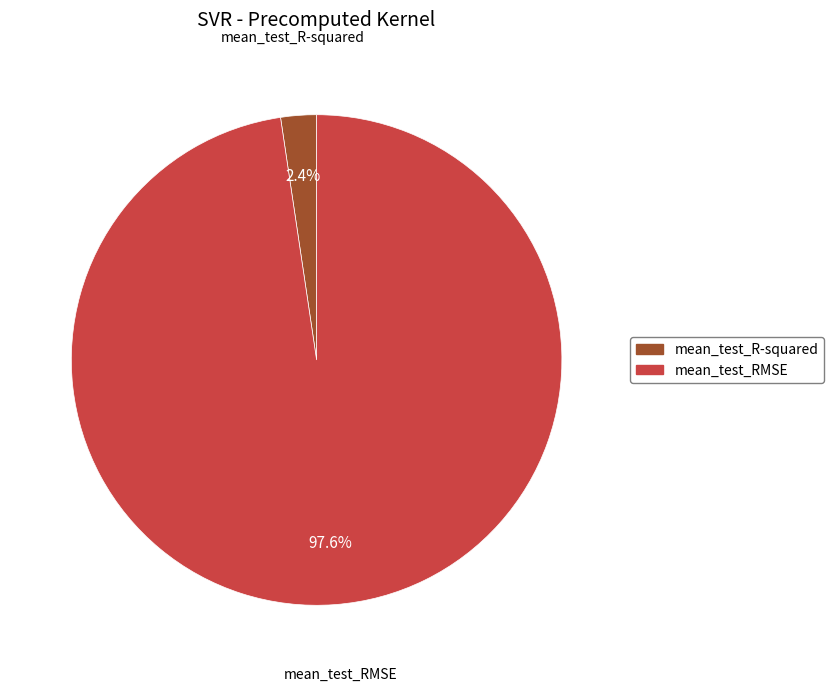

To the nearest percent, what is the difference between the mean_test_R-squared and mean_test_RMSE slice percentages?

95%